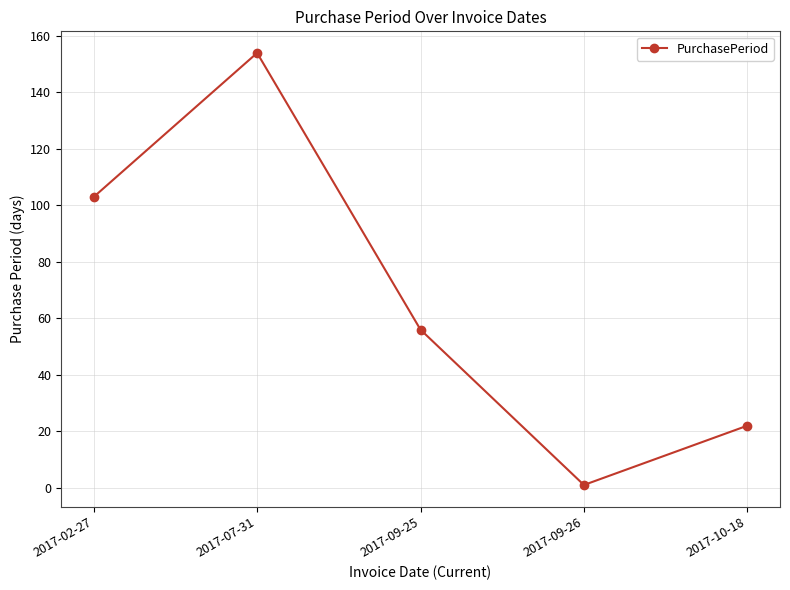

Where is the first local minimum?

2017-09-26